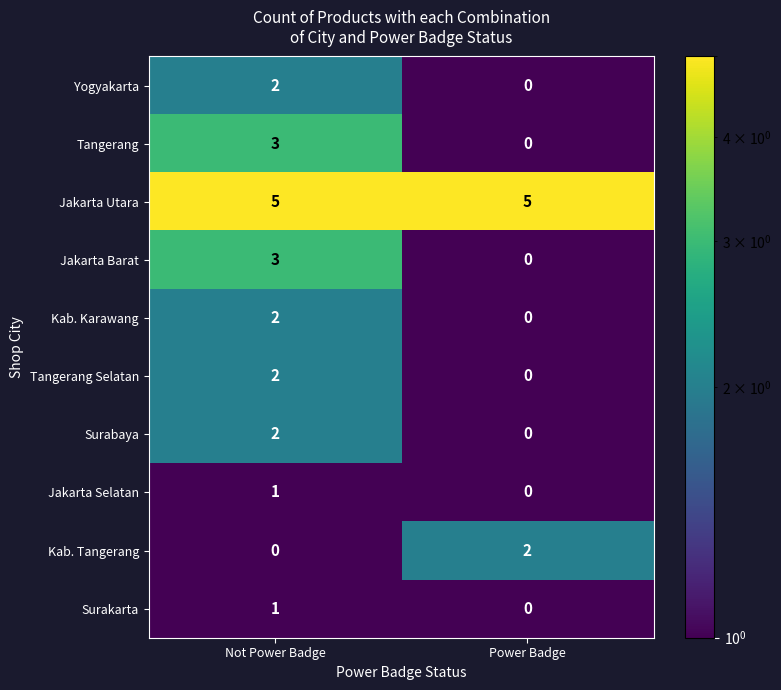

What is the difference between the highest and lowest values at Power Badge?

5